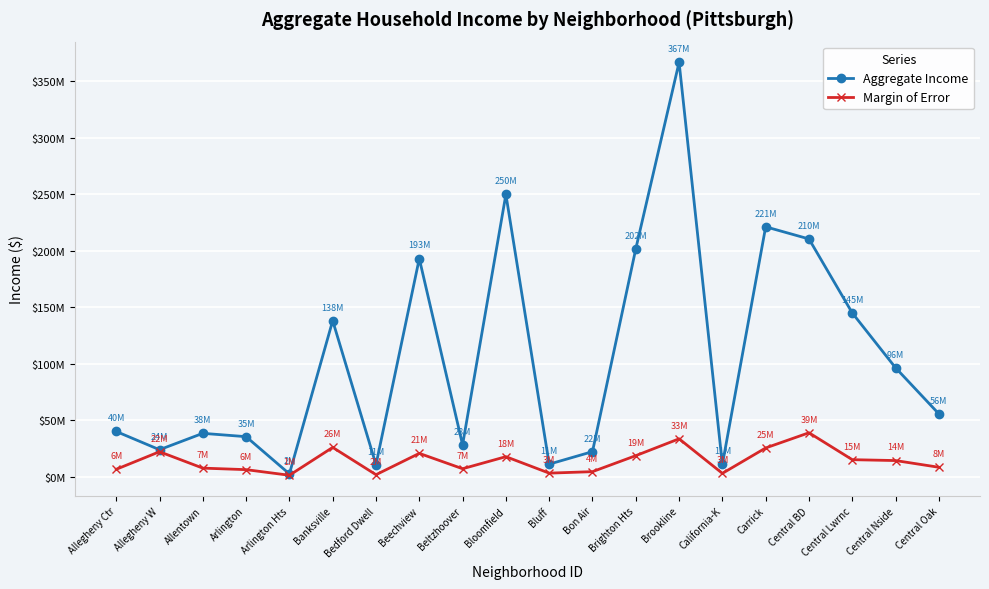

Reading right to left, what are all the values shown in this chart?

Aggregate Income: Central Oak=55528300	Central Nside=96353500	Central Lwrnc=144917900	Central BD=210460000	Carrick=221221100	California-K=10718900	Brookline=366945900	Brighton Hts=201692800	Bon Air=22093100	Bluff=11005200	Bloomfield=249898900	Beltzhoover=28121300	Beechview=193055900	Bedford Dwell=10529100	Banksville=138084700	Arlington Hts=2389600	Arlington=35349900	Allentown=38303700	Allegheny W=23793300	Allegheny Ctr=39947000
Margin of Error: Central Oak=8248328	Central Nside=14187903	Central Lwrnc=14971960	Central BD=38813243	Carrick=25358377	California-K=2850114	Brookline=33459110	Brighton Hts=18528010	Bon Air=4363955	Bluff=3053715	Bloomfield=17631531	Beltzhoover=6955896	Beechview=20558894	Bedford Dwell=1666825	Banksville=25839799	Arlington Hts=1162393	Arlington=6140663	Allentown=7490207	Allegheny W=22025939	Allegheny Ctr=6437773